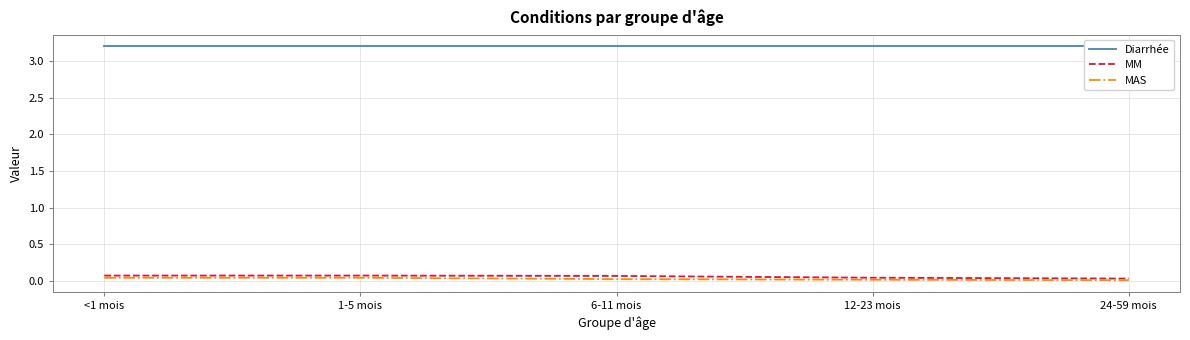

True or false: Diarrhée and MM cross at least once.

False